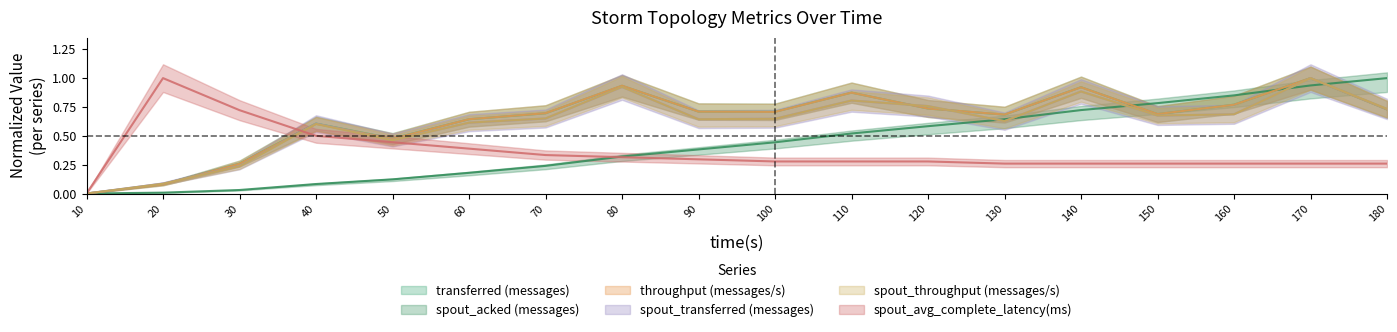

In spout_throughput (messages/s), how many points are higher than both neighbors (excluding endpoints)?

5